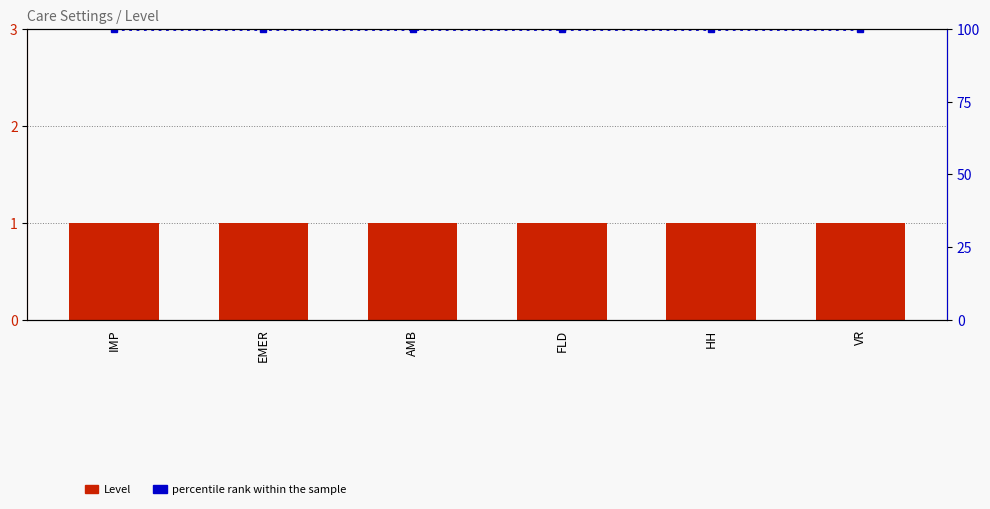

Between AMB and HH, which is larger?

AMB